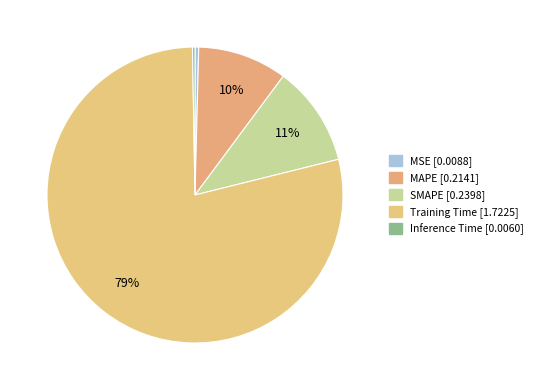

How many slices are in this pie chart?

5